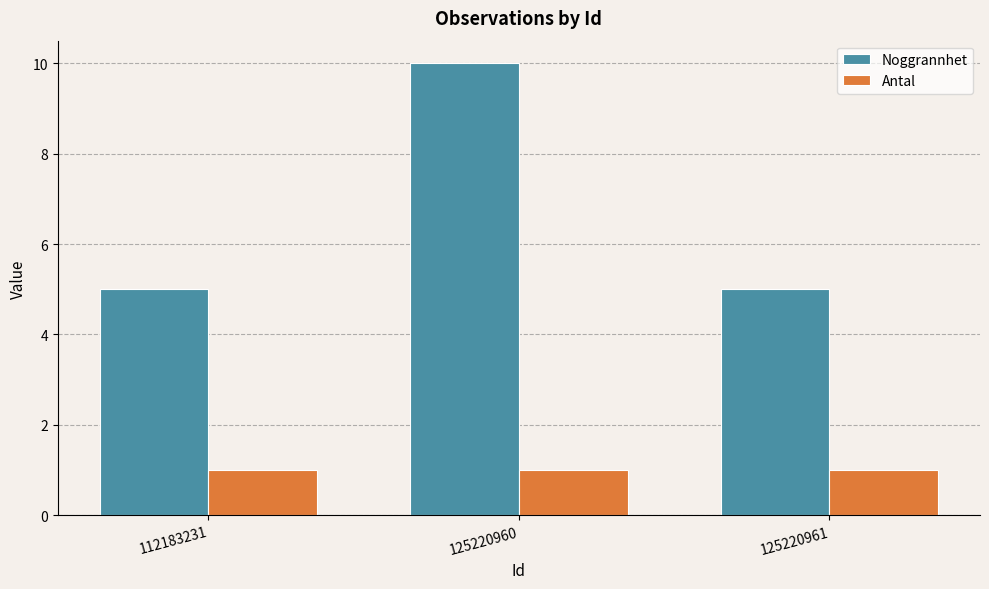

The value of Antal at 125220961 is 2. True or false?

False